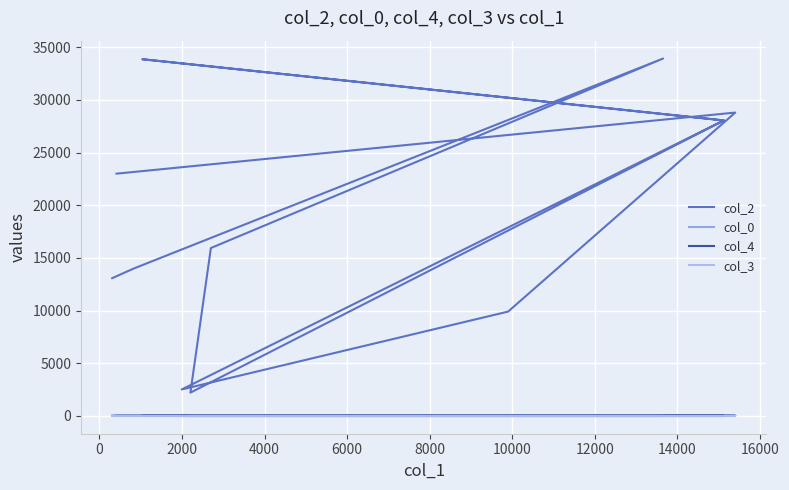

How many categories are shown in the chart?

12